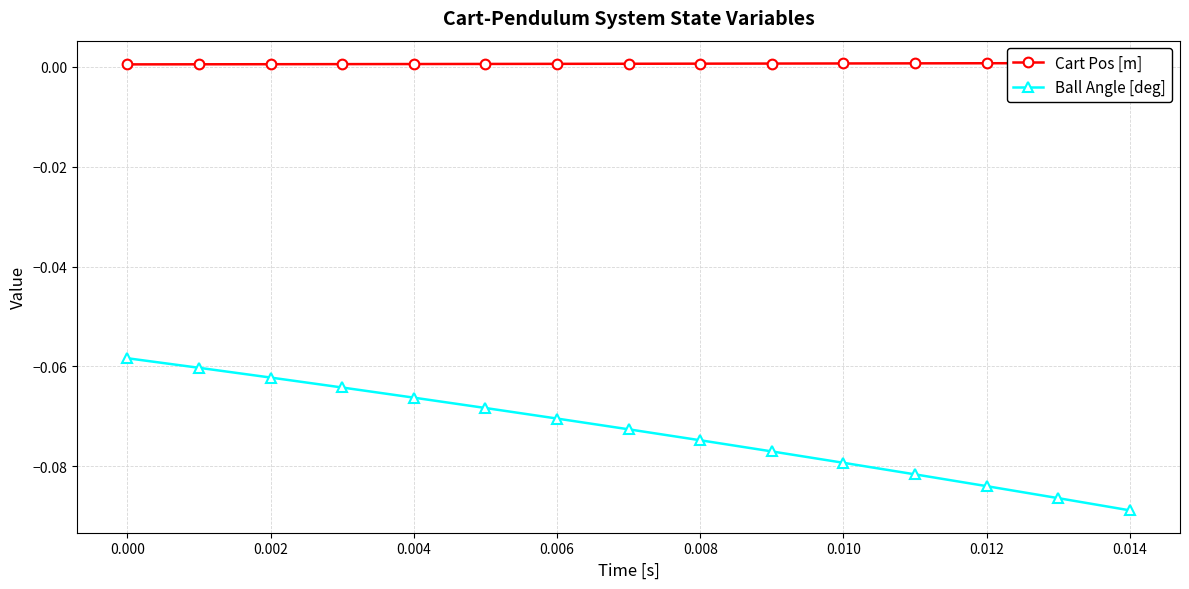

Which category has the highest value across all series?

0.014